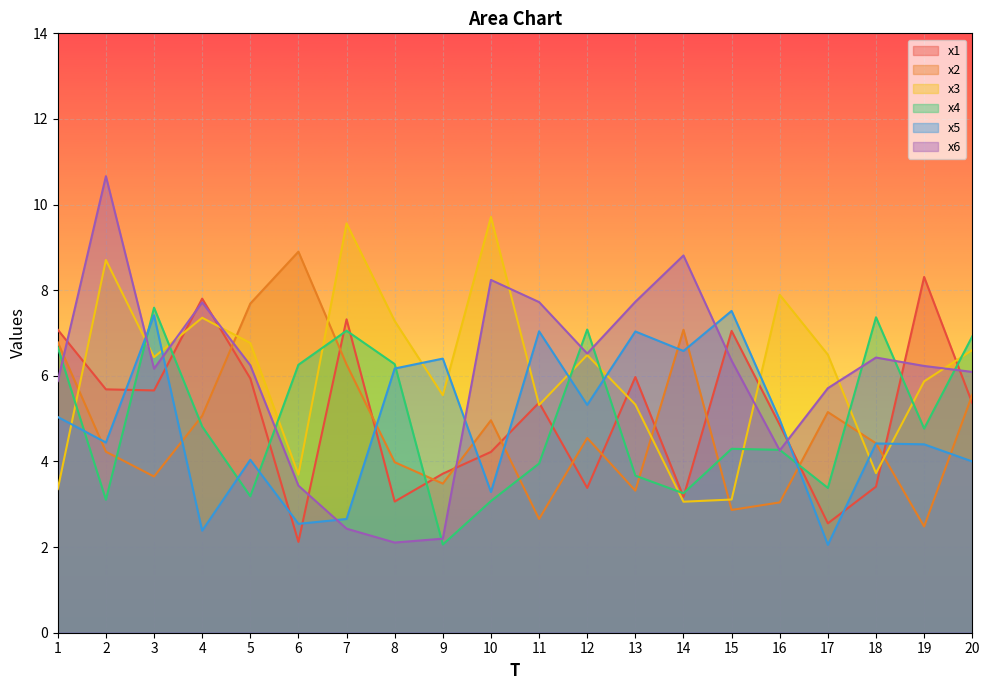

Between 1 and 17, which is larger?

1